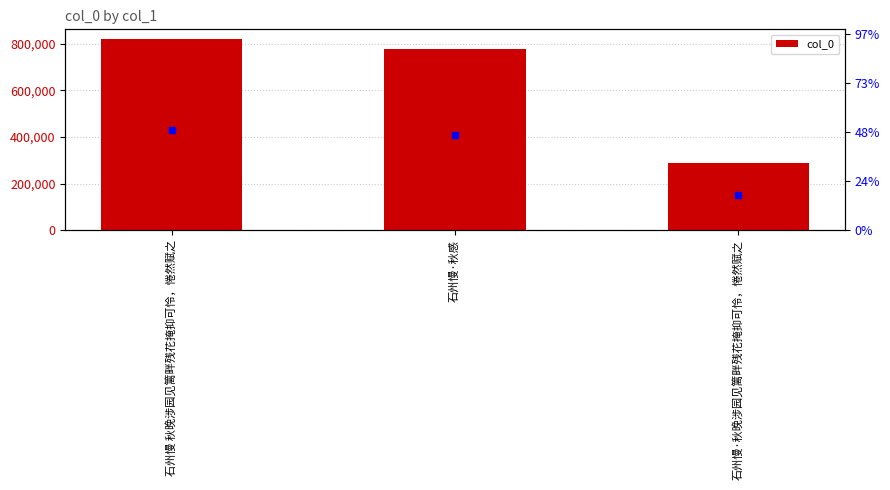

Where does the data first go above 777776?

石州慢 秋晚涉园见篱畔残花掩抑可怜，惓然赋之